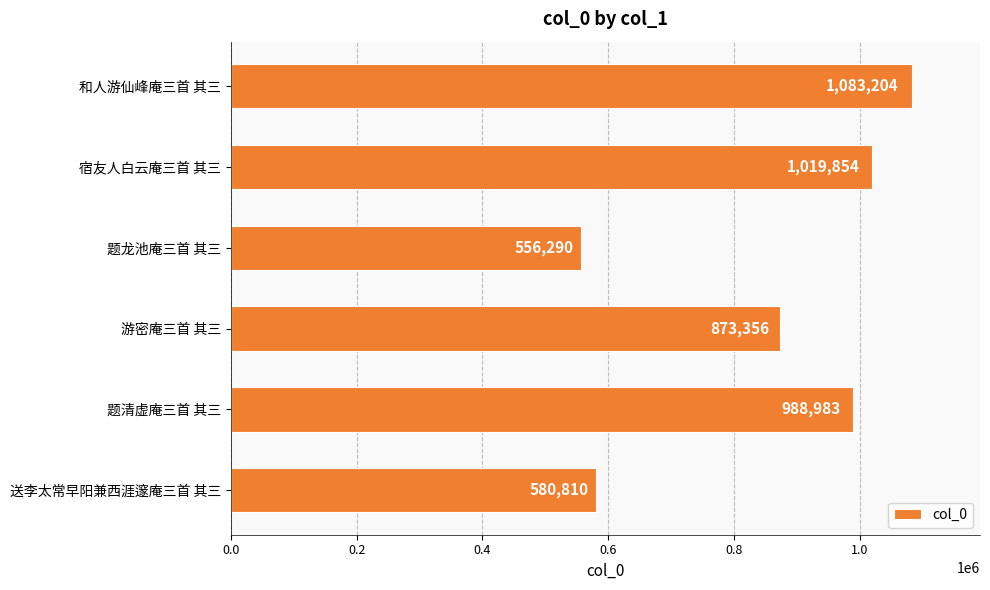

What is the change in value from 题清虚庵三首 其三 to 游密庵三首 其三?

-115627